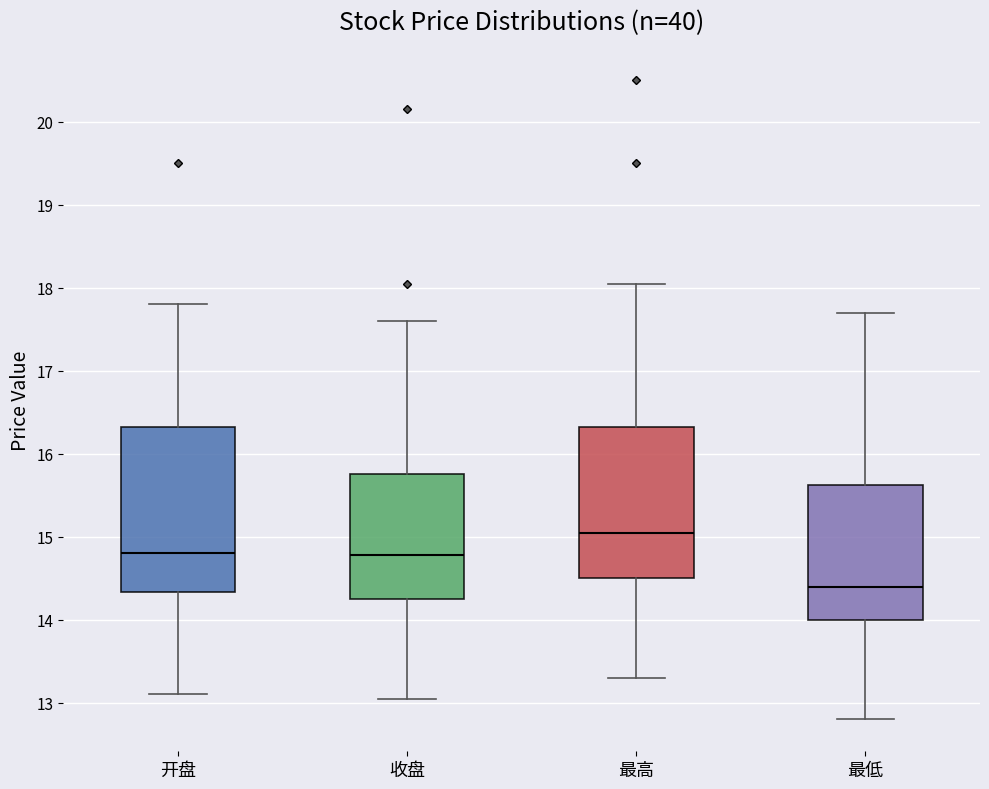

Where does the upper whisker of the box for 最低 end on the y-axis? The values are not printed on the chart, so give them approximately, as read against the axis.

17.7